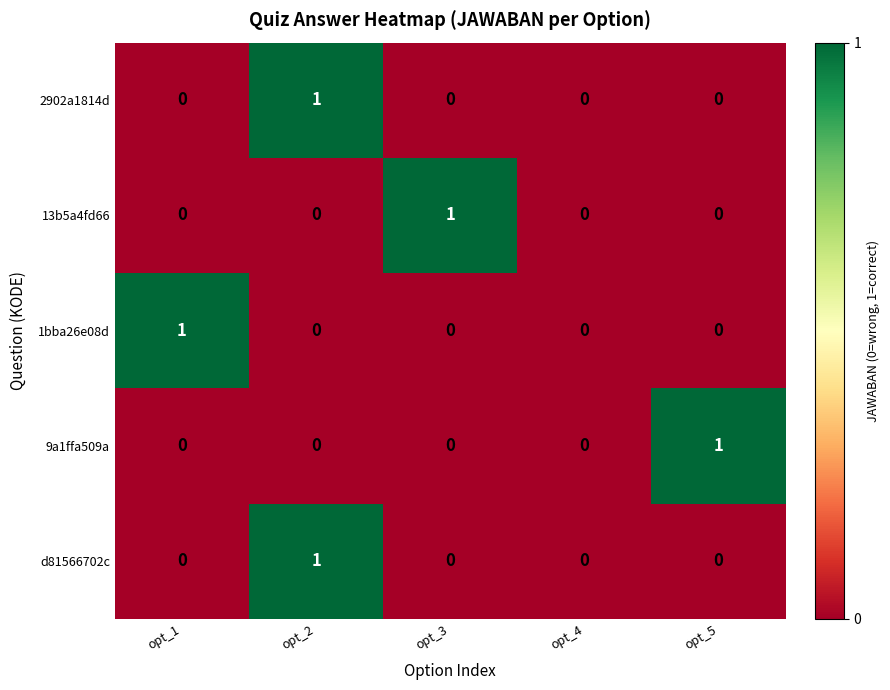

Which series changed the most between opt_1 and opt_4?

1bba26e08d